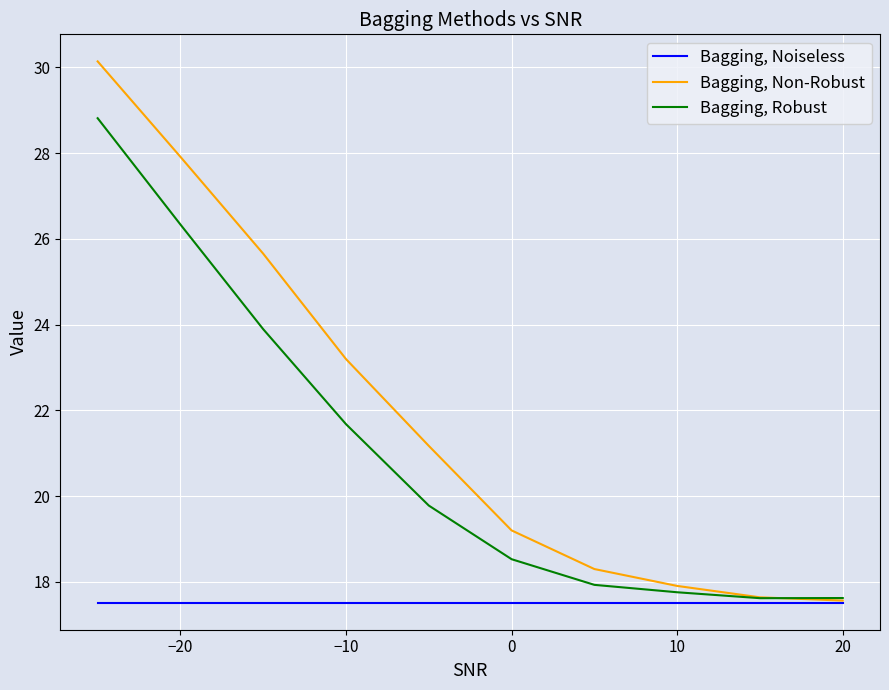

List the series in order of their overall mean, highest first.

Bagging, Non-Robust, Bagging, Robust, Bagging, Noiseless